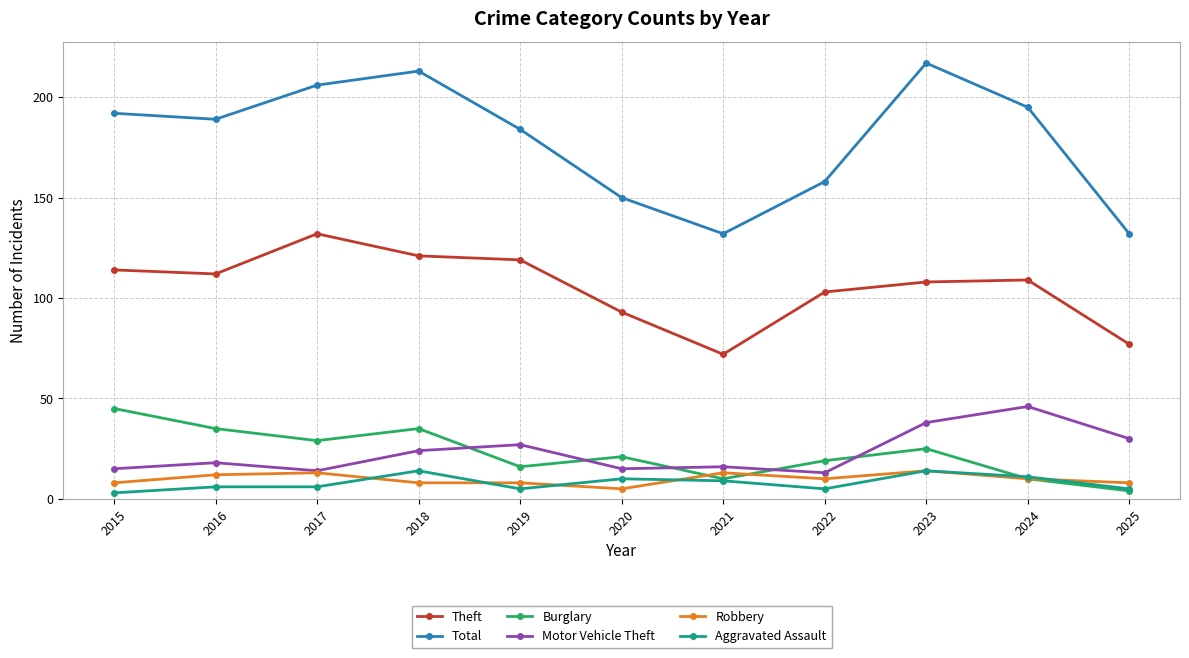

What is the average value of the Theft series?

105